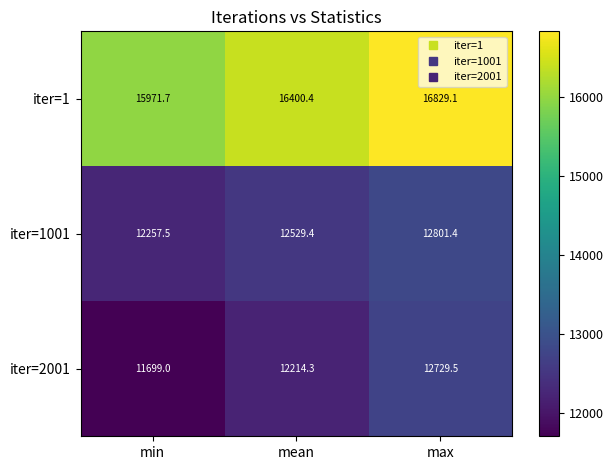

Rank the series at min from highest to lowest value.

iter=1, iter=1001, iter=2001